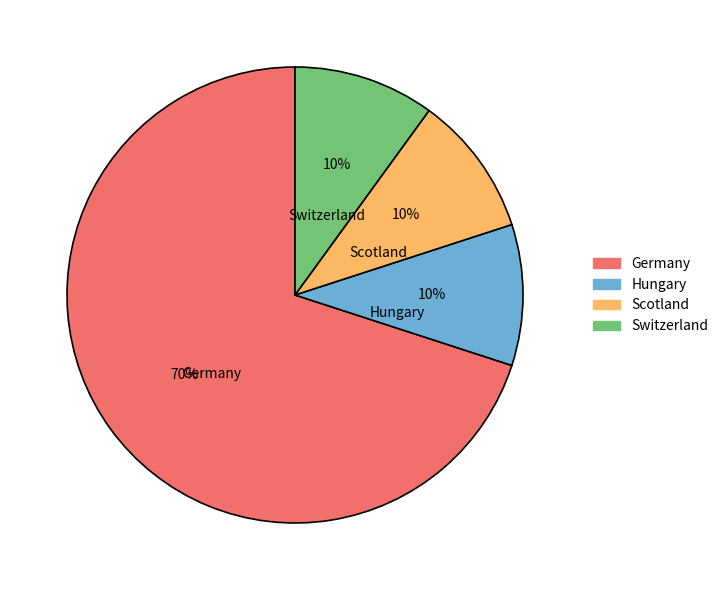

Is it true that Scotland is 1% of the pie?

False